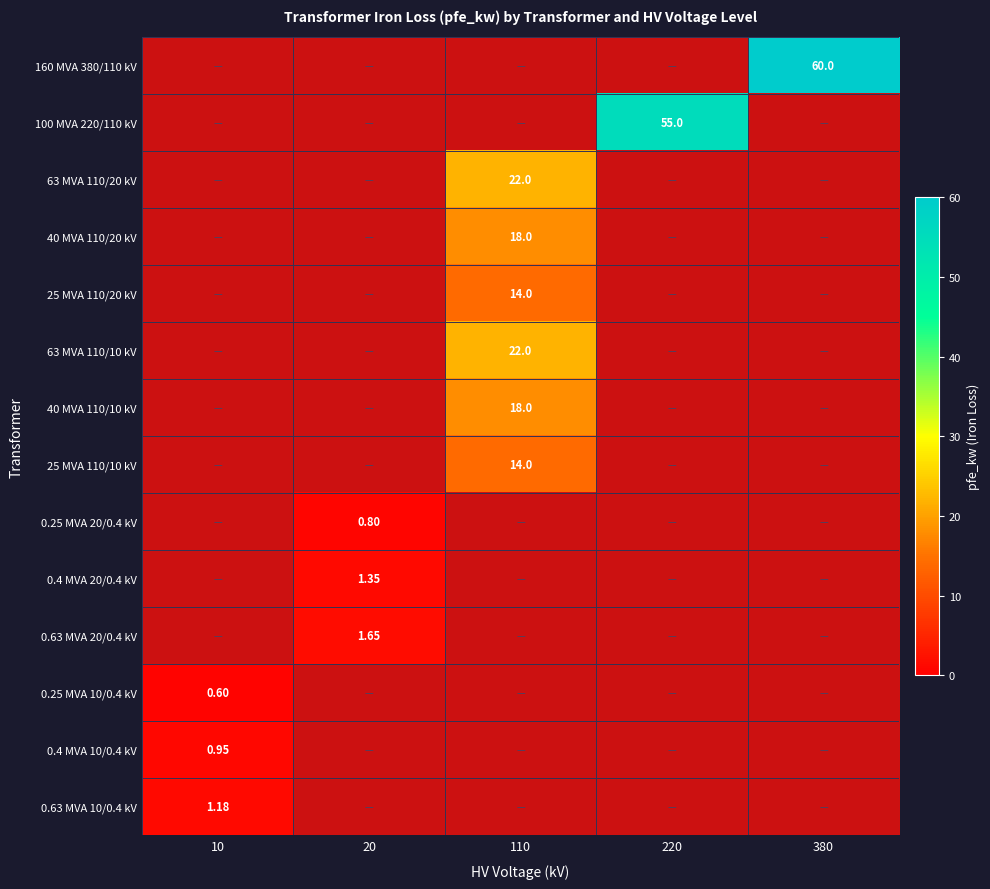

Is the value of 25 MVA 110/10 kV at 380 greater than the value of 0.25 MVA 10/0.4 kV at 10?

No